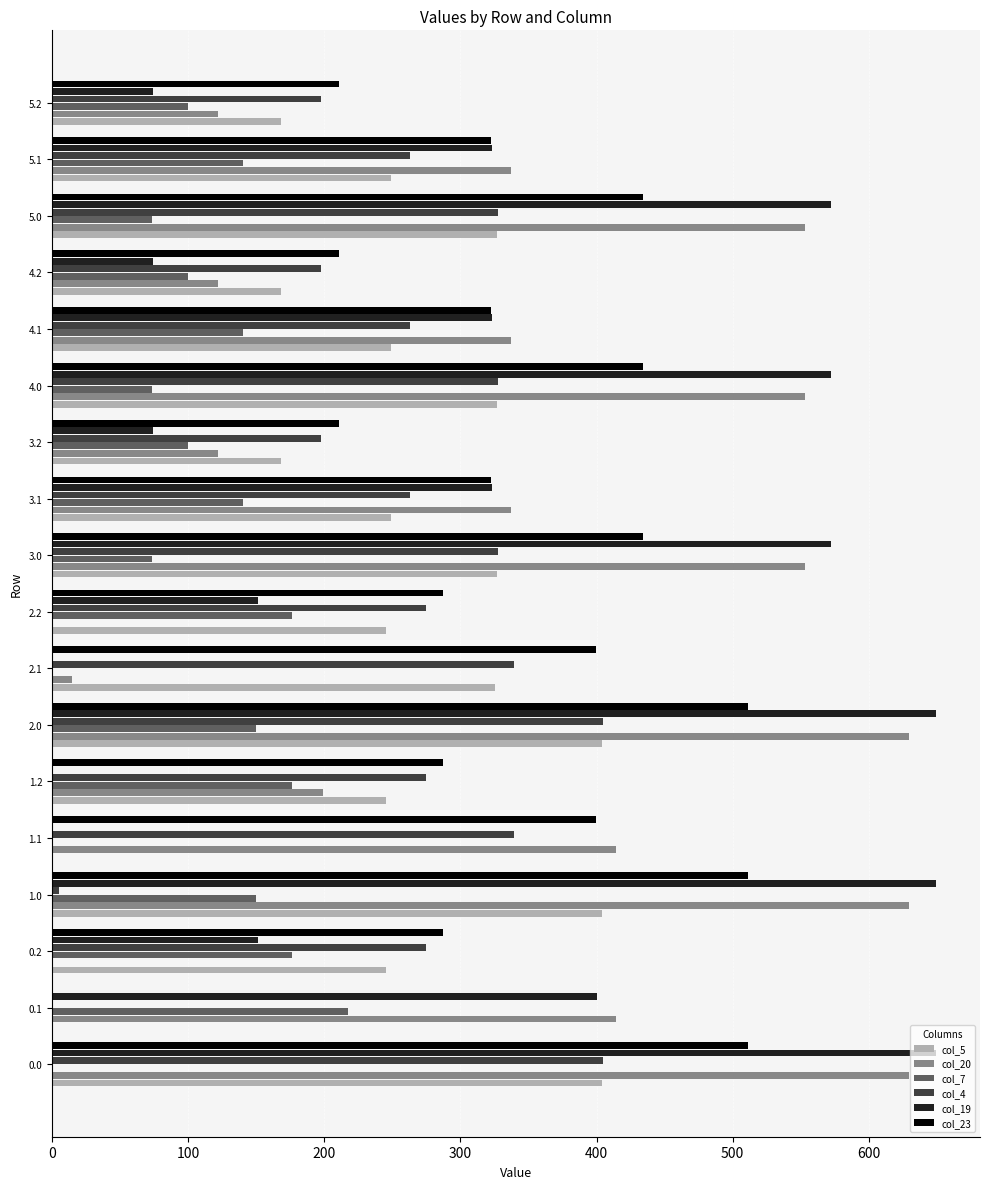

What is the maximum value shown in the chart?

649.2